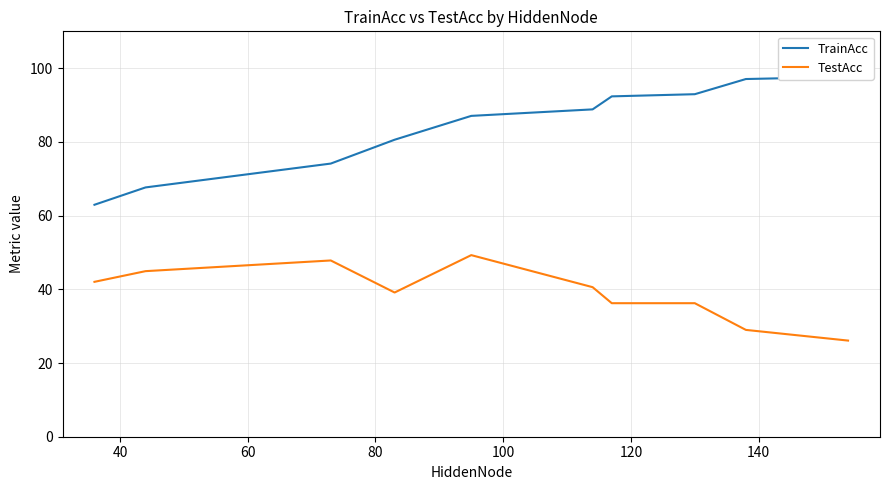

How many data points in TrainAcc are above 88?

5